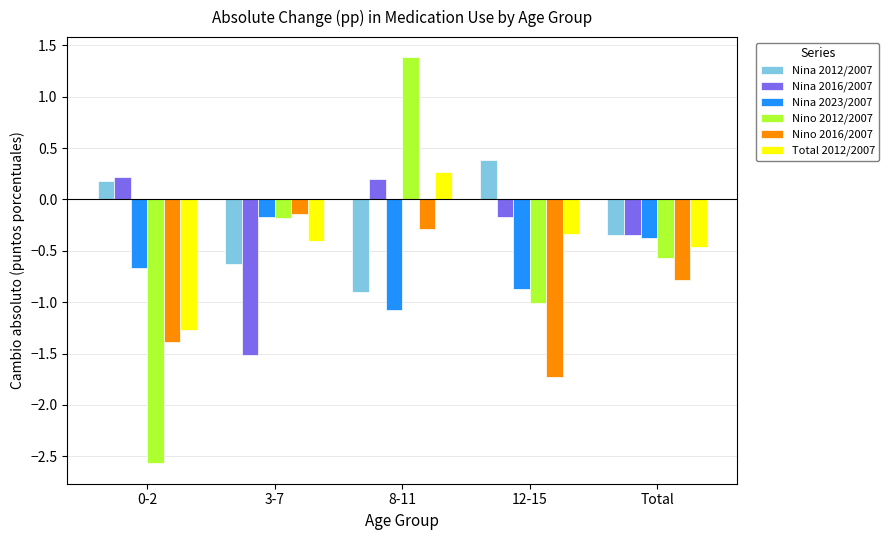

What is the average value of the Nino 2016/2007 series?

-0.9